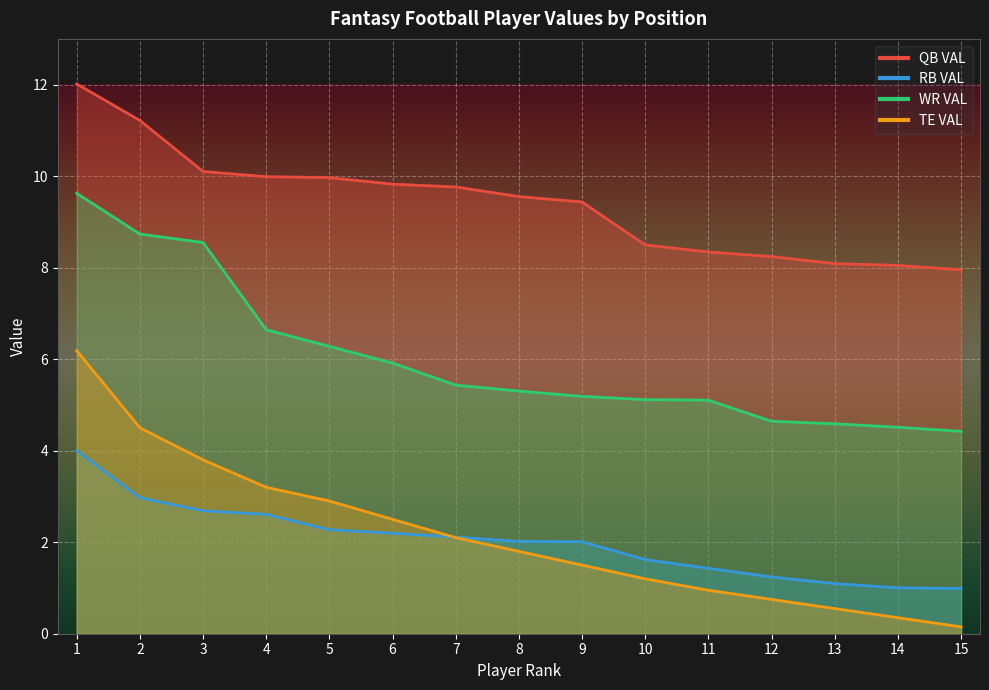

Where does the WR VAL series first go above 5?

1